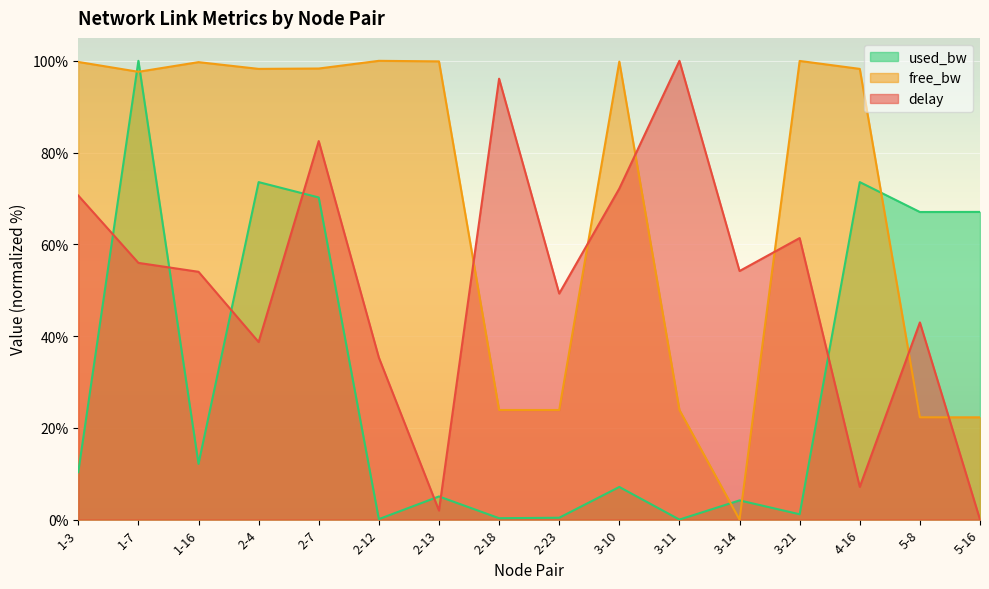

What is the maximum value shown in the chart?

100.0